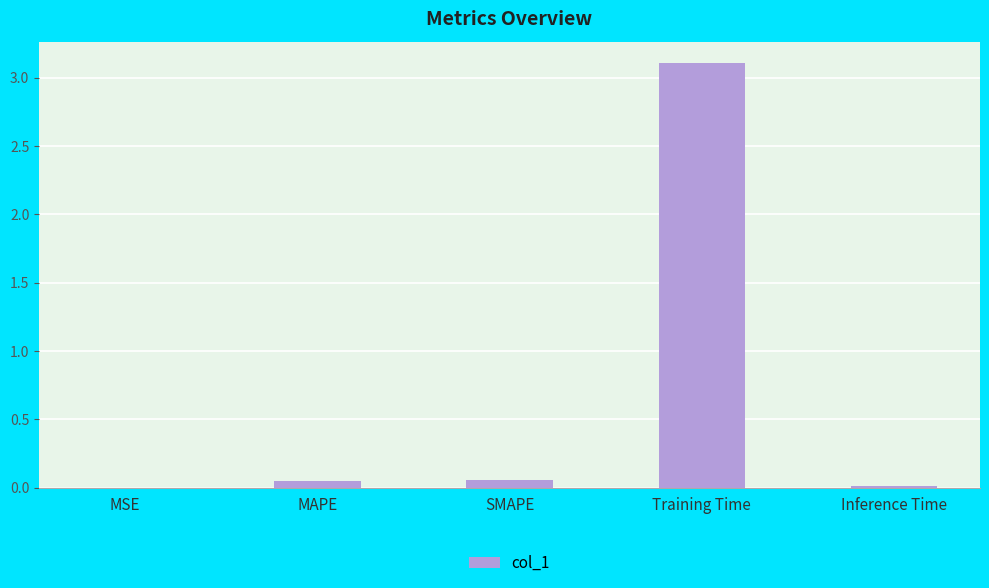

The value at Training Time is 1.4. True or false?

False